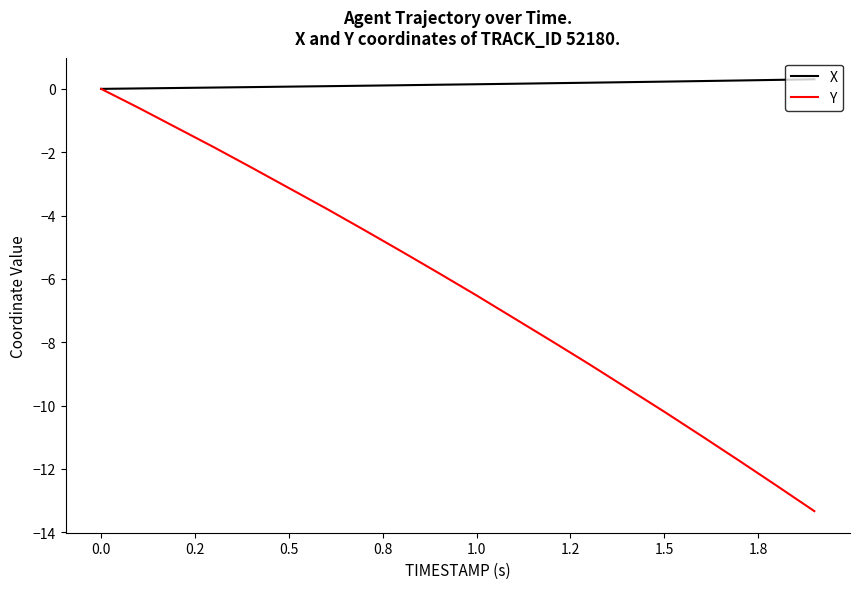

What is the difference between the second highest and minimum values in the X series?

0.3